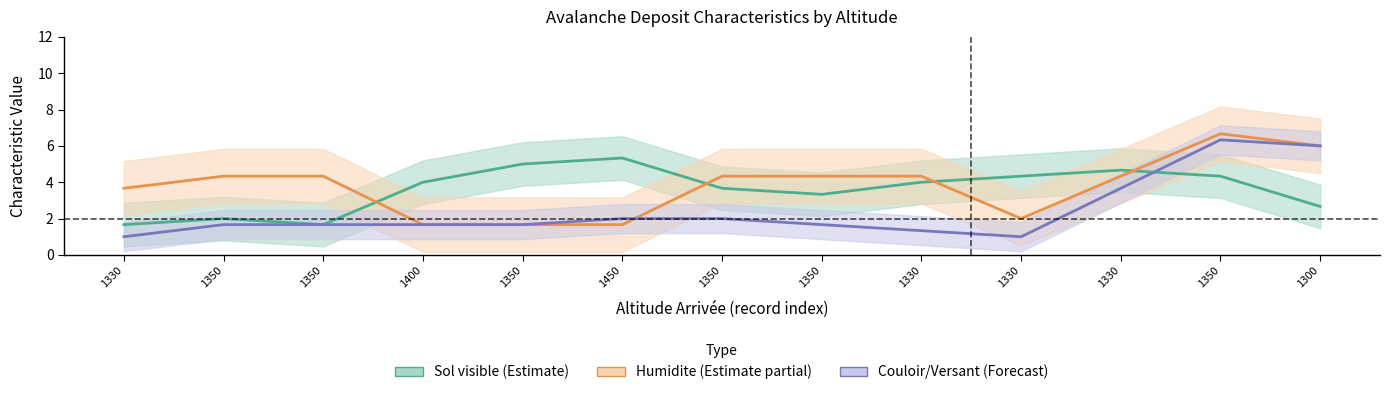

Where do Humidite (Partial Estimate) and Sol visible (Estimate) first cross each other?

1350 and 1400